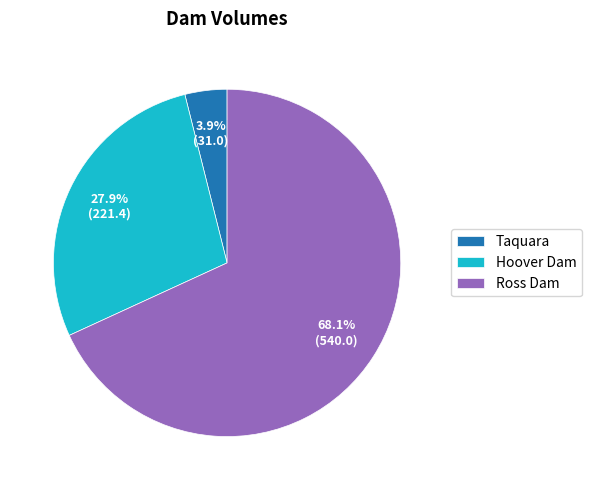

Which has a higher value, Taquara or Ross Dam?

Ross Dam